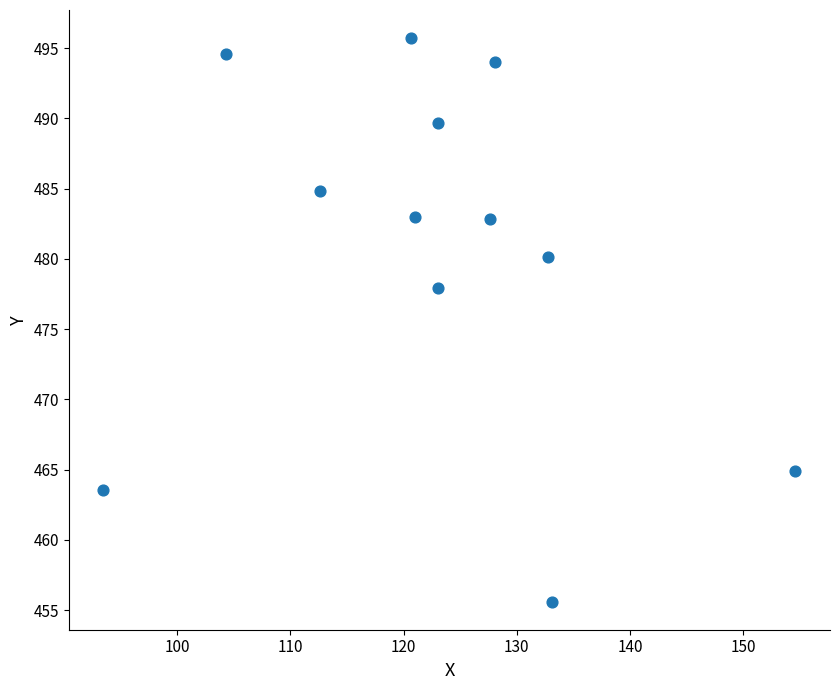

What Y value in the scatter plot is closest to 475?

477.9